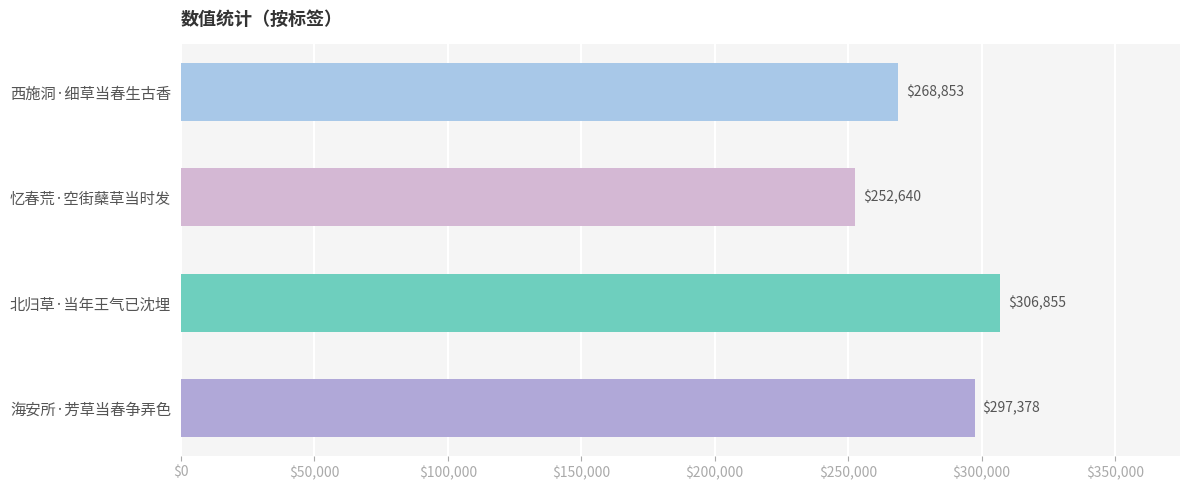

What is the difference between the maximum and second lowest values?

38002